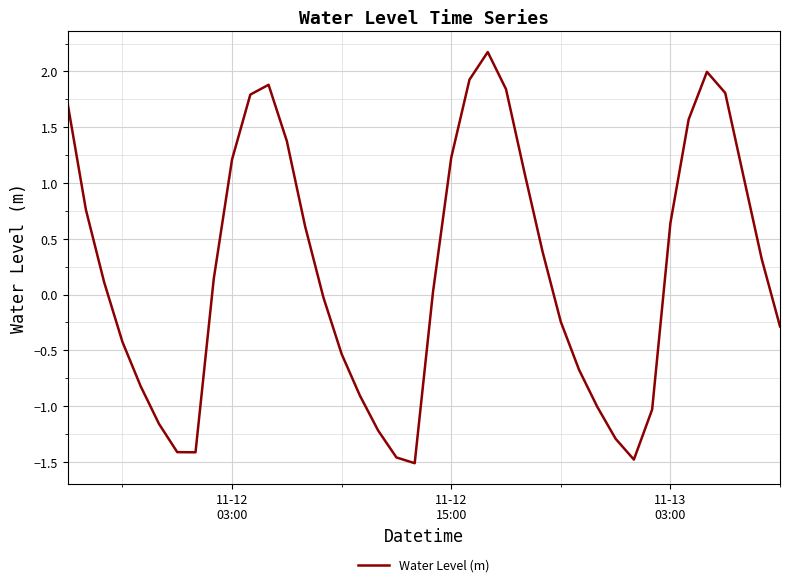

What is the difference between the maximum and minimum values?

3.7